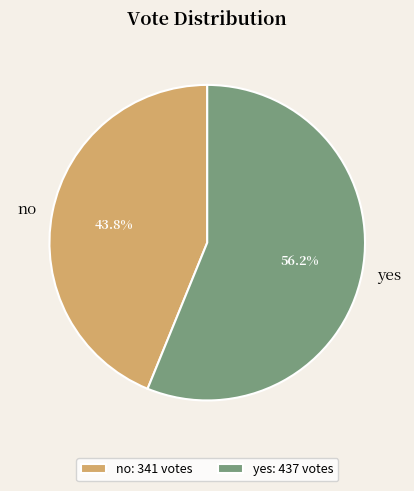

True or false: yes accounts for 50% of the total.

False